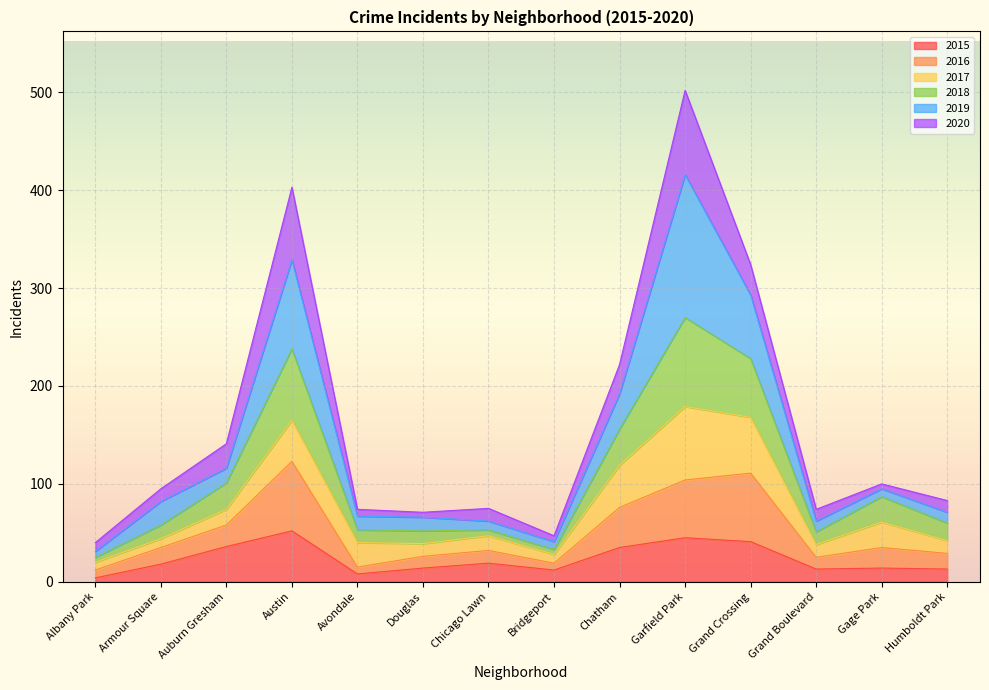

Is the value of 2018 at Grand Boulevard greater than the value of 2015 at Bridgeport?

Yes